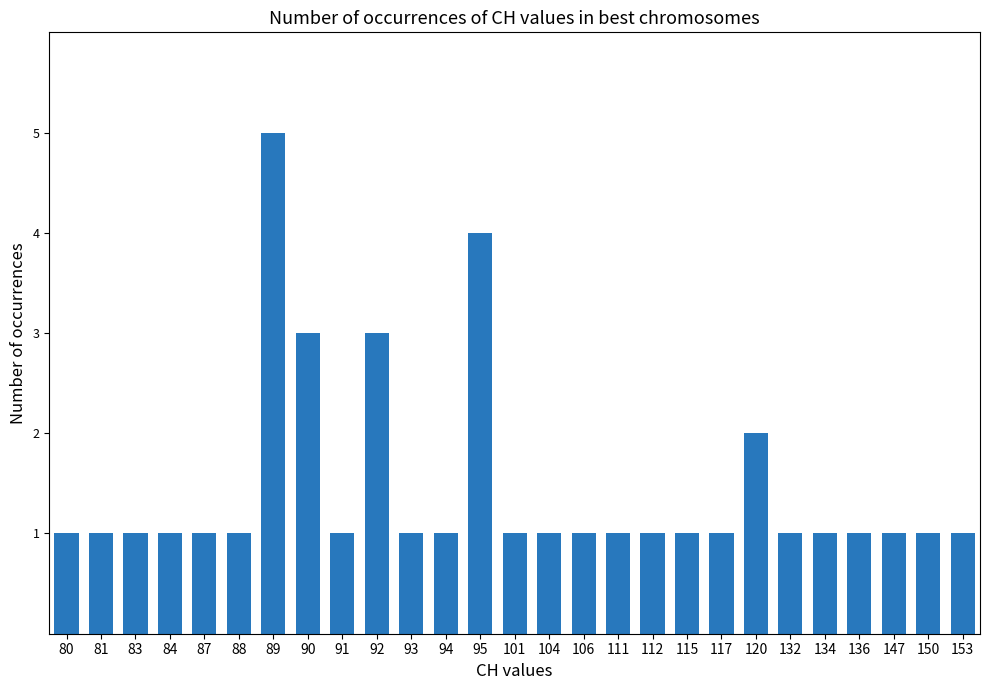

What is the maximum value shown in the chart?

5